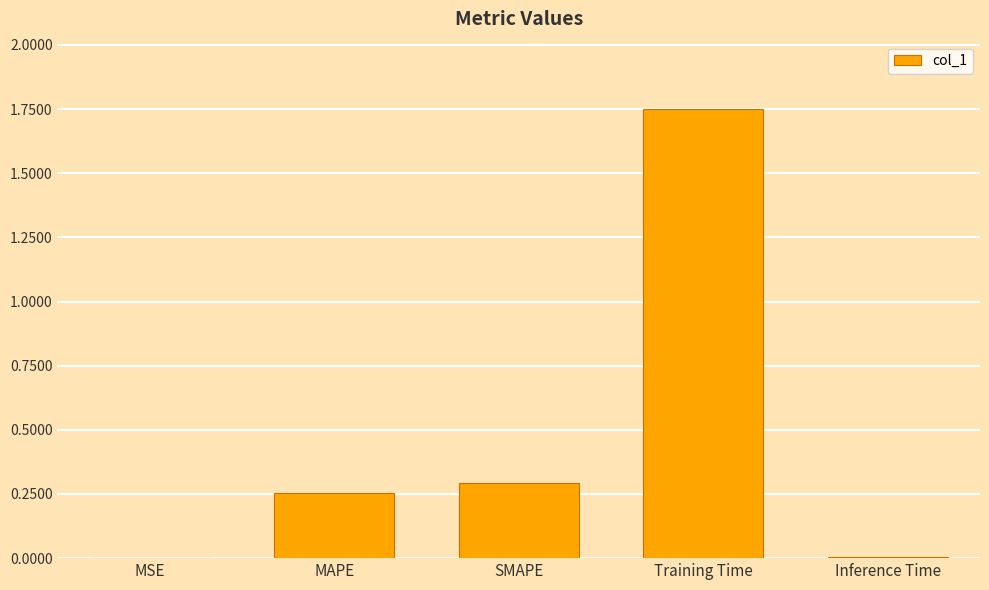

At which category does the chart reach its peak across all series?

Training Time